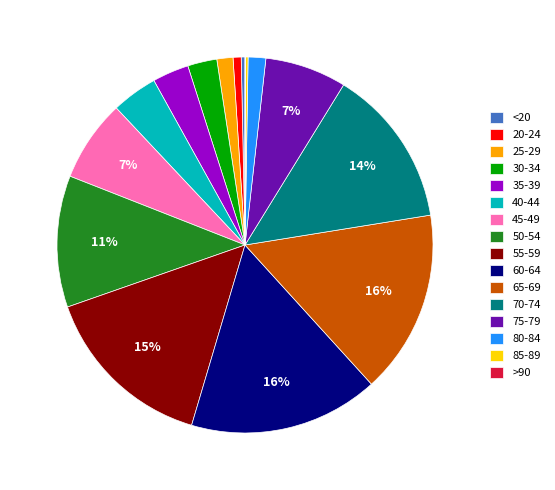

Which has a higher value, 35-39 or 45-49?

45-49